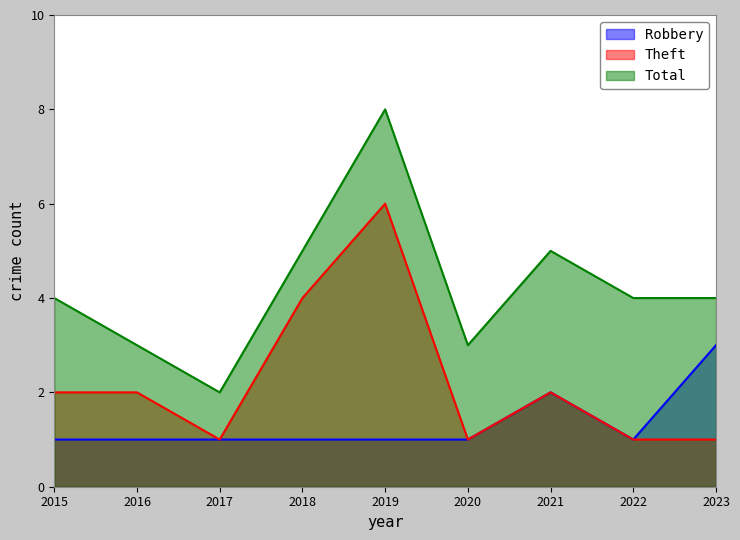

True or false: Robbery has a value of 1 at 2016.

True